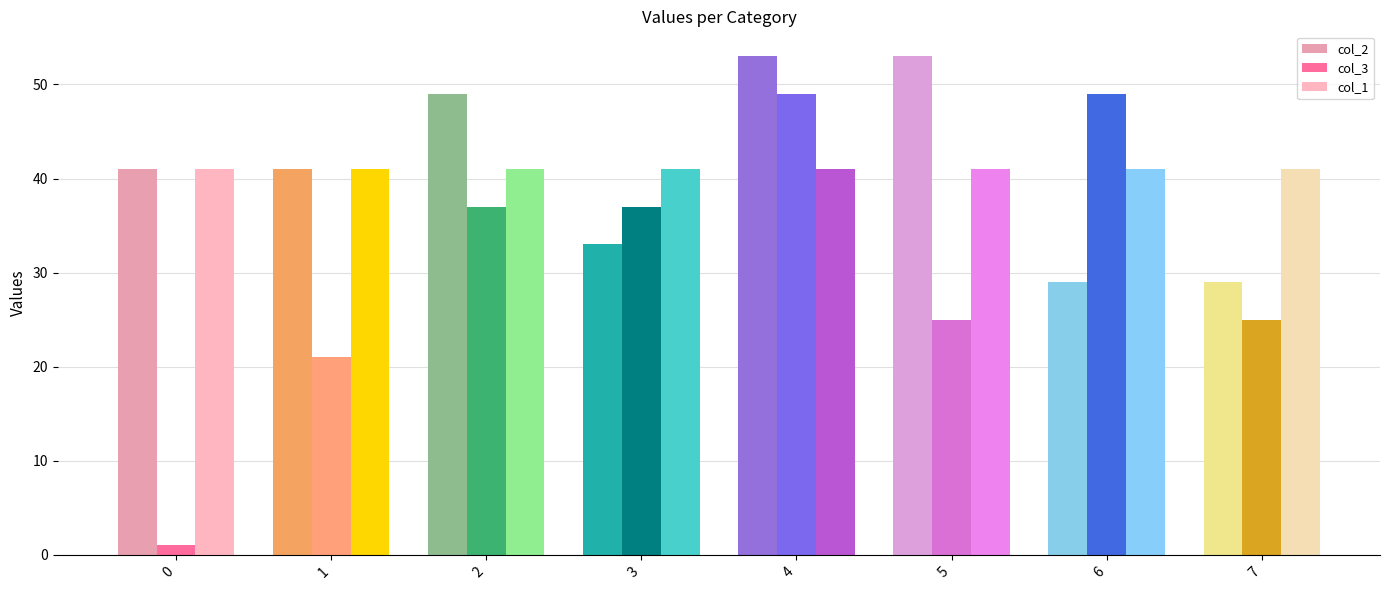

List the series in order of their peak value, lowest first.

col_1, col_3, col_2